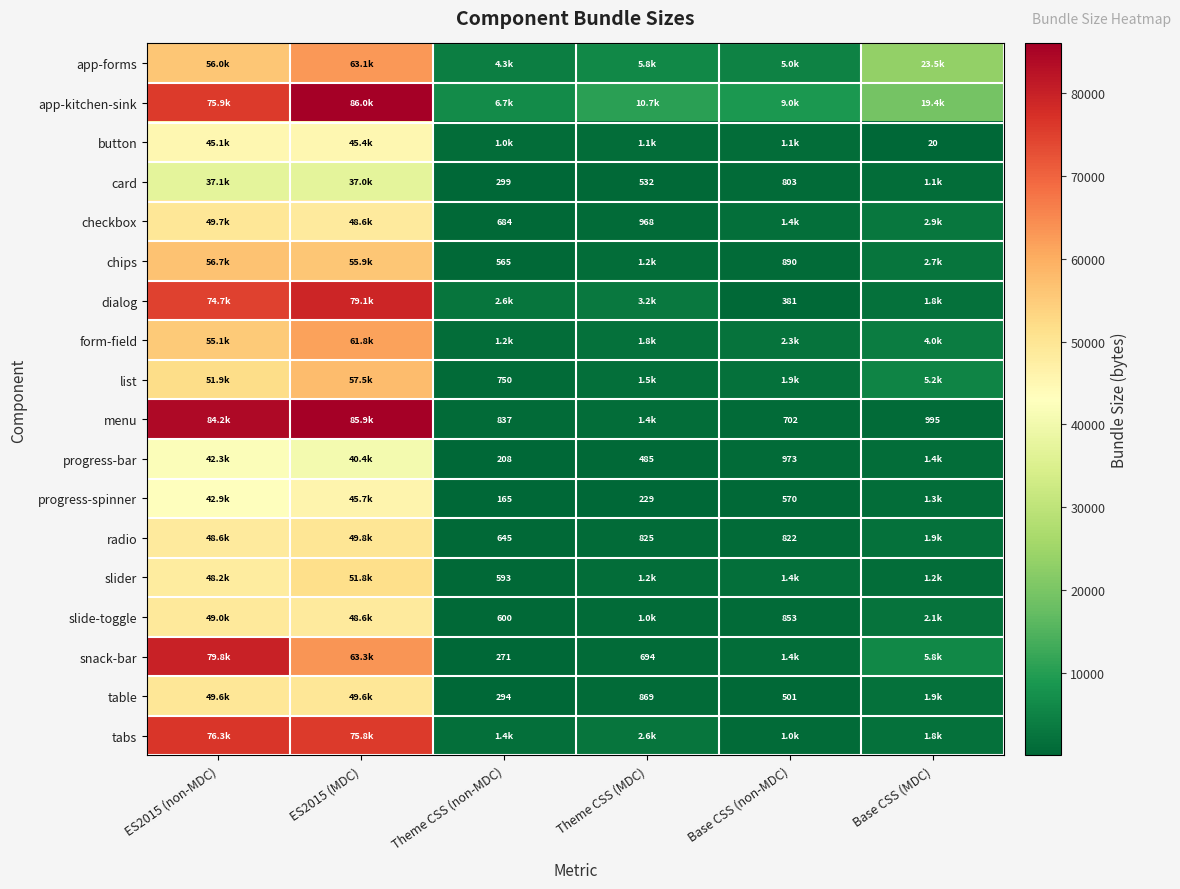

What is the difference between the progress-bar values at Theme CSS (non-MDC) and Theme CSS (MDC)?

277